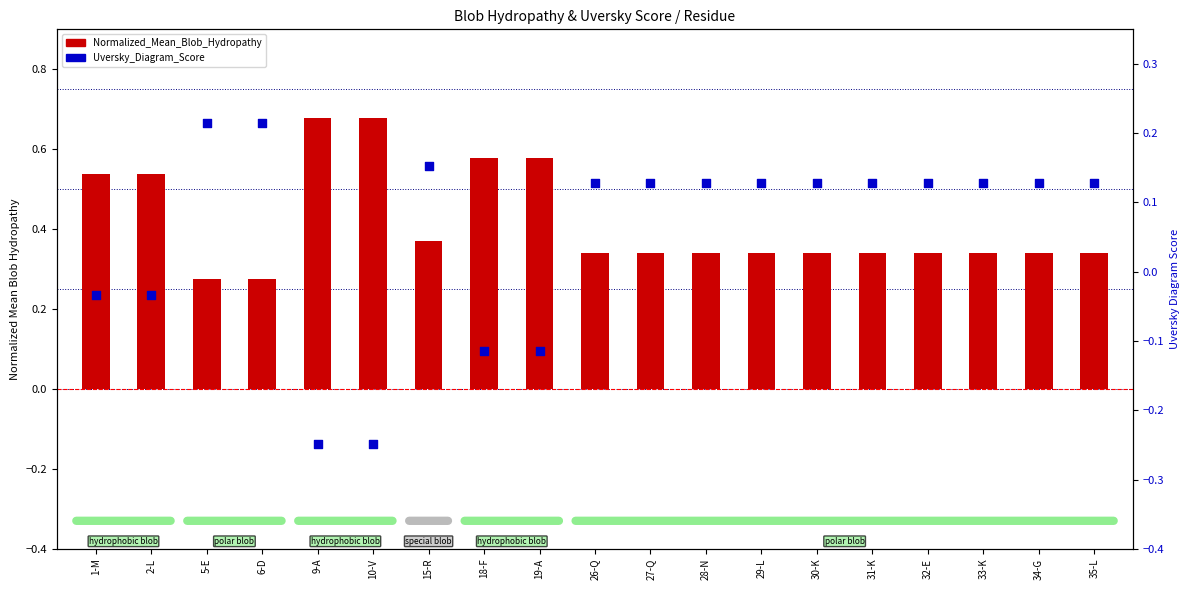

At how many categories does at least one series exceed 0?

19